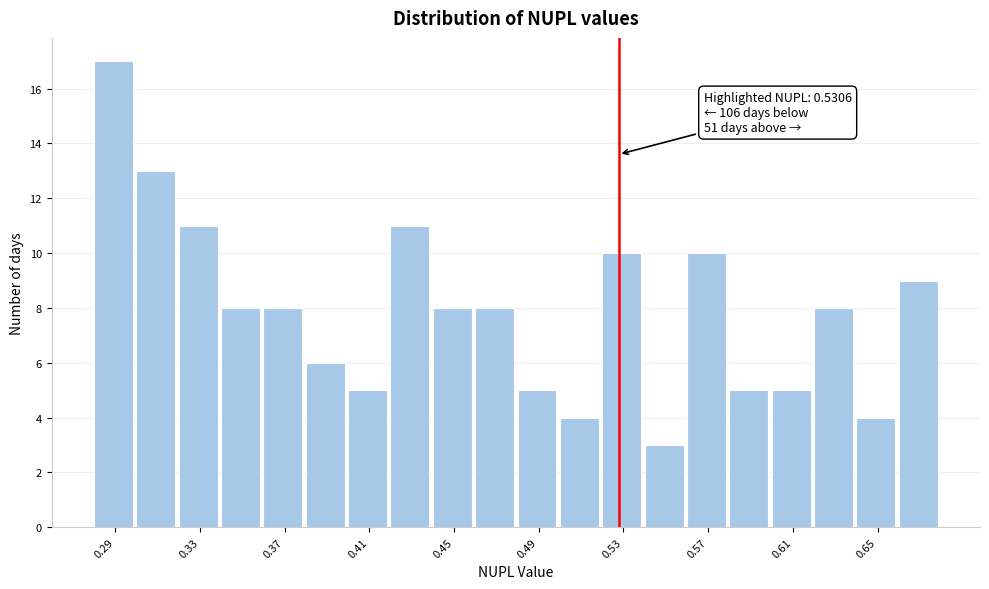

Around what value on the x-axis is the tallest bar? Give the approximate position of its centre, as read against the axis.

0.295